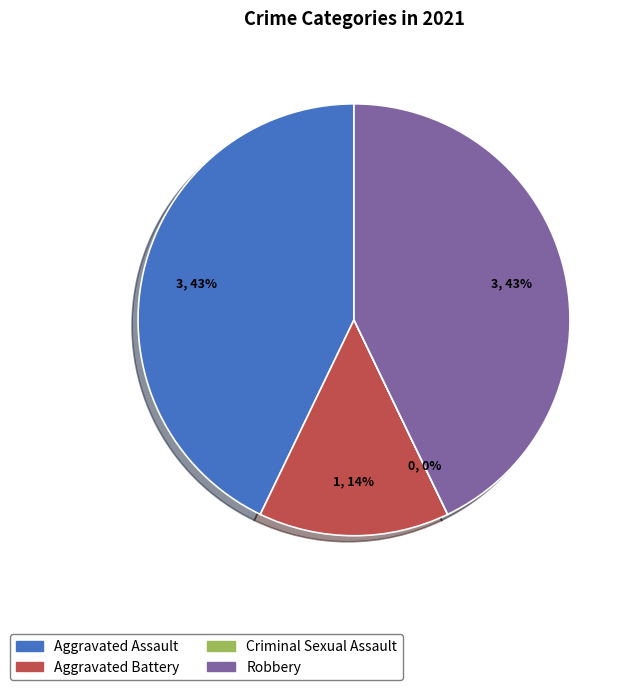

Is it true that Aggravated Battery is 14% of the pie?

True